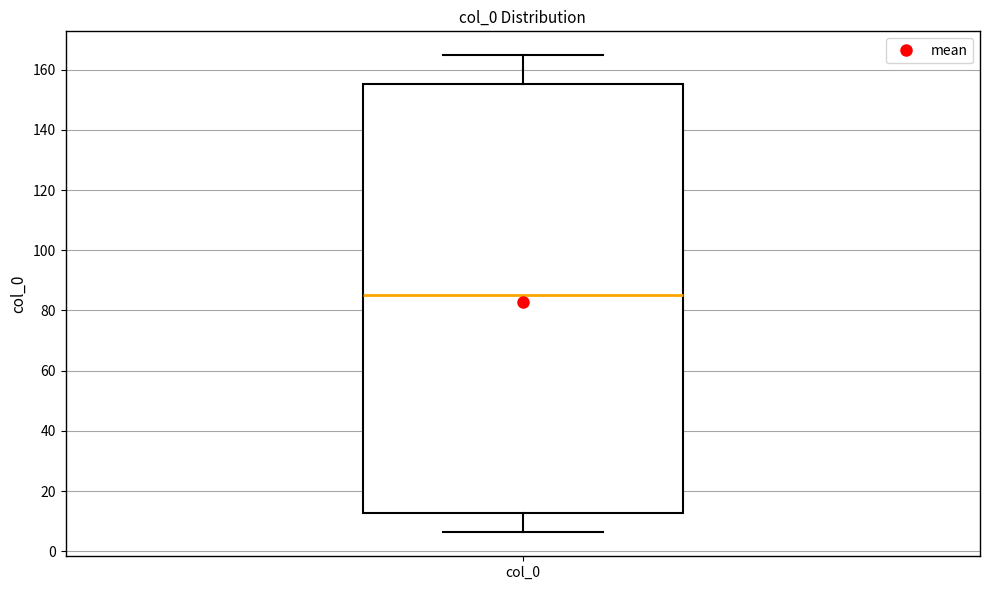

Read this box plot against the y-axis: the position of the median line, the range covered by the box, and the ends of both whiskers. The values are not printed on the chart, so give them approximately, as read against the axis.

median 86, box 12 to 156, whiskers 6 to 164